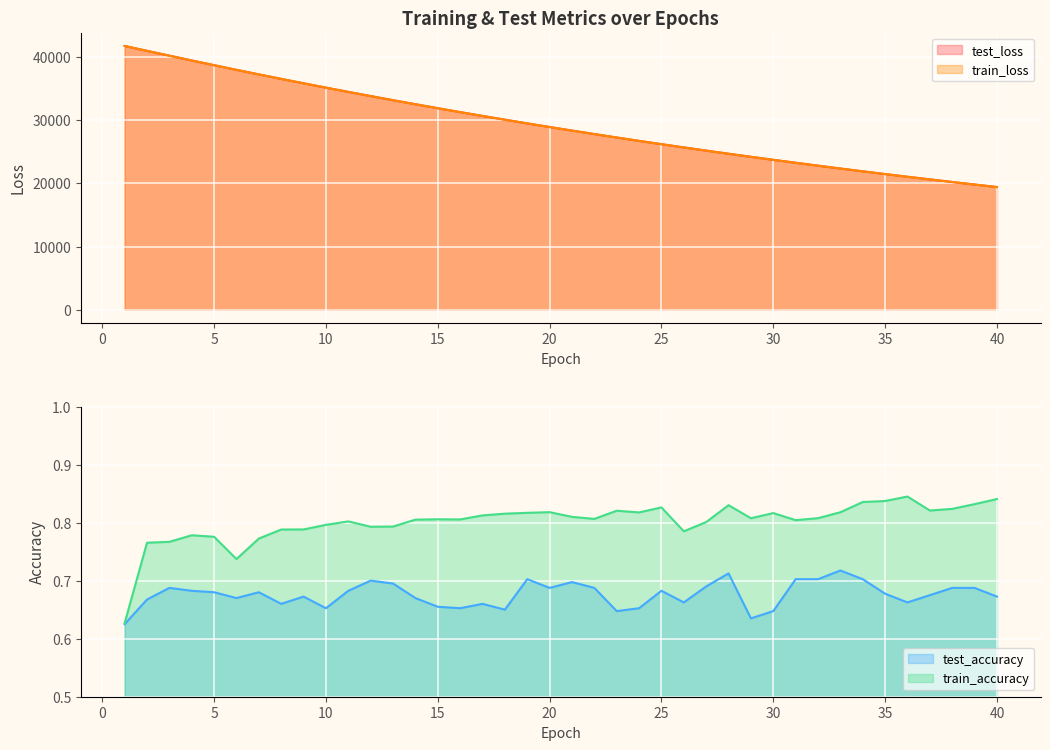

Which category has the highest value in the train_accuracy series?

36